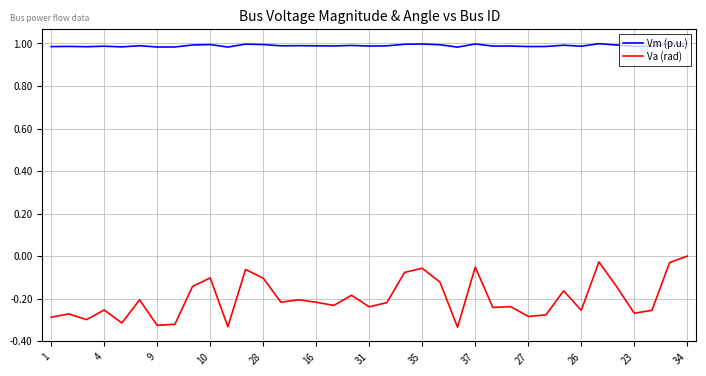

Which series has the largest total across all categories?

Vm (p.u.)